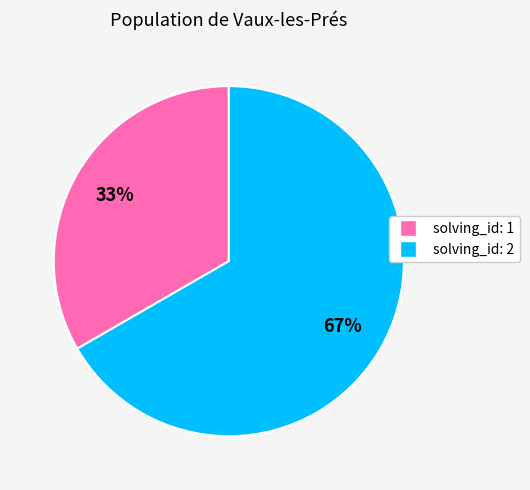

Rank the categories by value from highest to lowest.

solving_id: 2, solving_id: 1